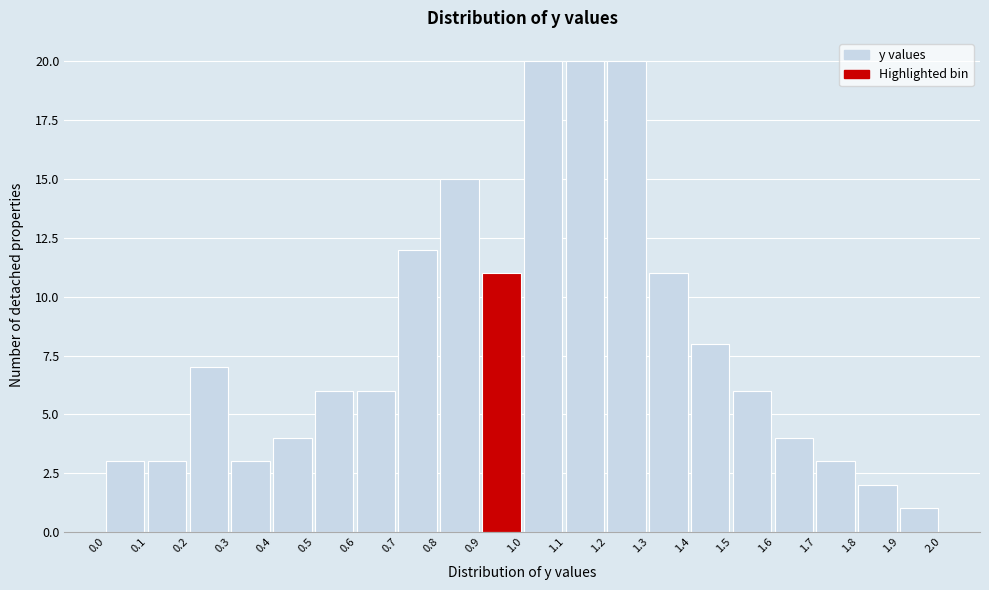

Reading left to right, transcribe this chart: for each bar, give the range it covers on the x-axis and its height. The values are not printed on the chart, so give them approximately, as read against the axis.

0.0 to 0.1: 3
0.1 to 0.2: 3
0.2 to 0.3: 7
0.3 to 0.4: 3
0.4 to 0.5: 4
0.5 to 0.6: 6
0.6 to 0.7: 6
0.7 to 0.8: 12
0.8 to 0.9: 15
0.9 to 1.0: 11
1.0 to 1.1: 20
1.1 to 1.2: 20
1.2 to 1.3: 20
1.3 to 1.4: 11
1.4 to 1.5: 8
1.5 to 1.6: 6
1.6 to 1.7: 4
1.7 to 1.8: 3
1.8 to 1.9: 2
1.9 to 2.0: 1